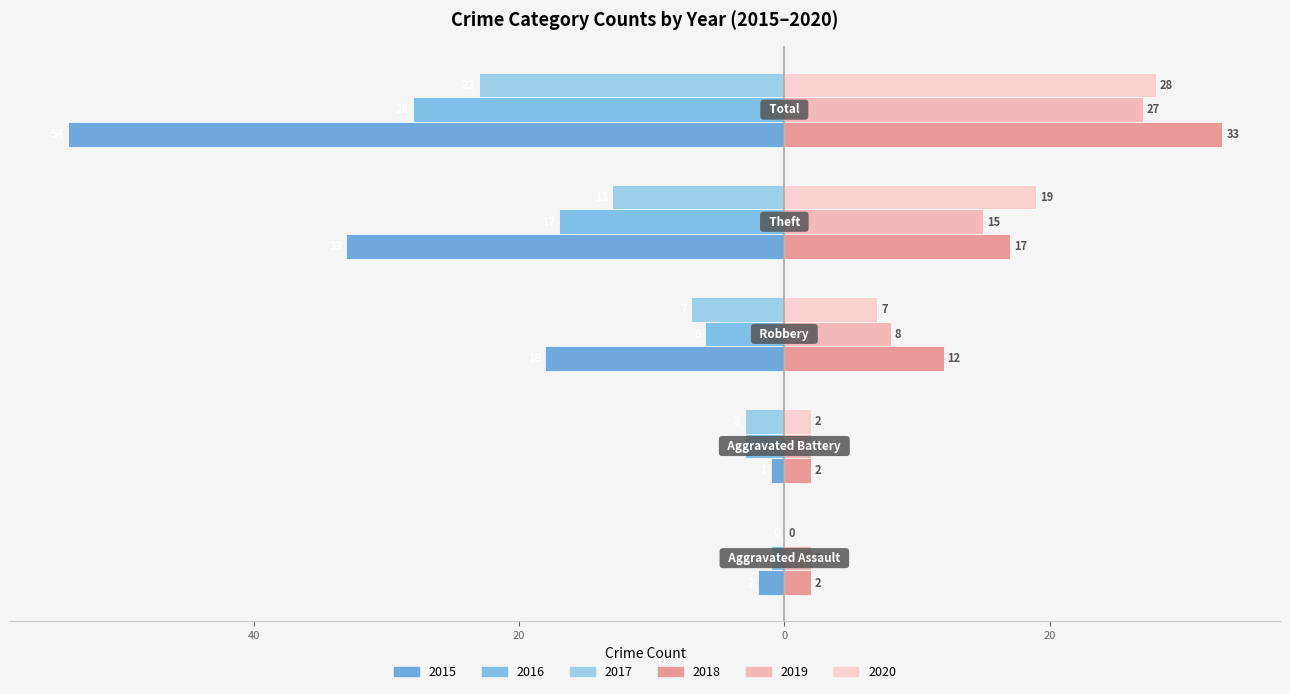

Reading left to right, extract all data points from this chart.

2015: Aggravated Assault=-2	Aggravated Battery=-1	Robbery=-18	Theft=-33	Total=-54
2016: Aggravated Assault=-1	Aggravated Battery=-3	Robbery=-6	Theft=-17	Total=-28
2017: Aggravated Assault=0	Aggravated Battery=-3	Robbery=-7	Theft=-13	Total=-23
2018: Aggravated Assault=2	Aggravated Battery=2	Robbery=12	Theft=17	Total=33
2019: Aggravated Assault=2	Aggravated Battery=2	Robbery=8	Theft=15	Total=27
2020: Aggravated Assault=0	Aggravated Battery=2	Robbery=7	Theft=19	Total=28